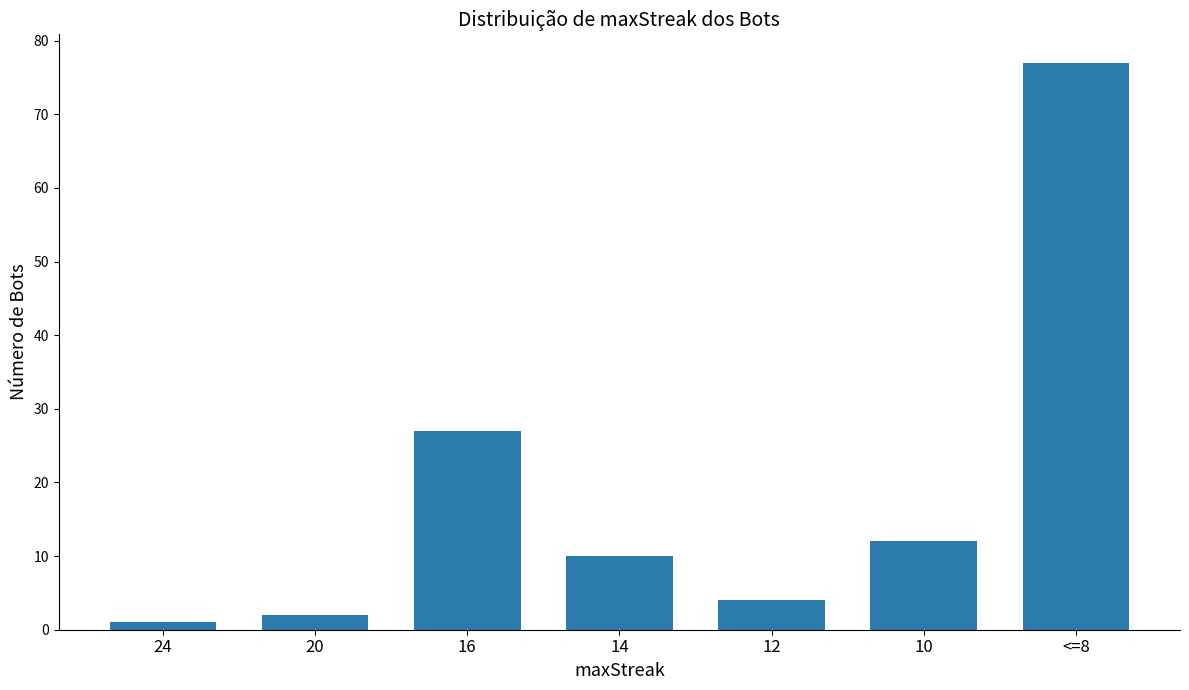

Reading left to right, transcribe all the data shown in this chart.

24=1	20=2	16=27	14=10	12=4	10=12	<=8=77